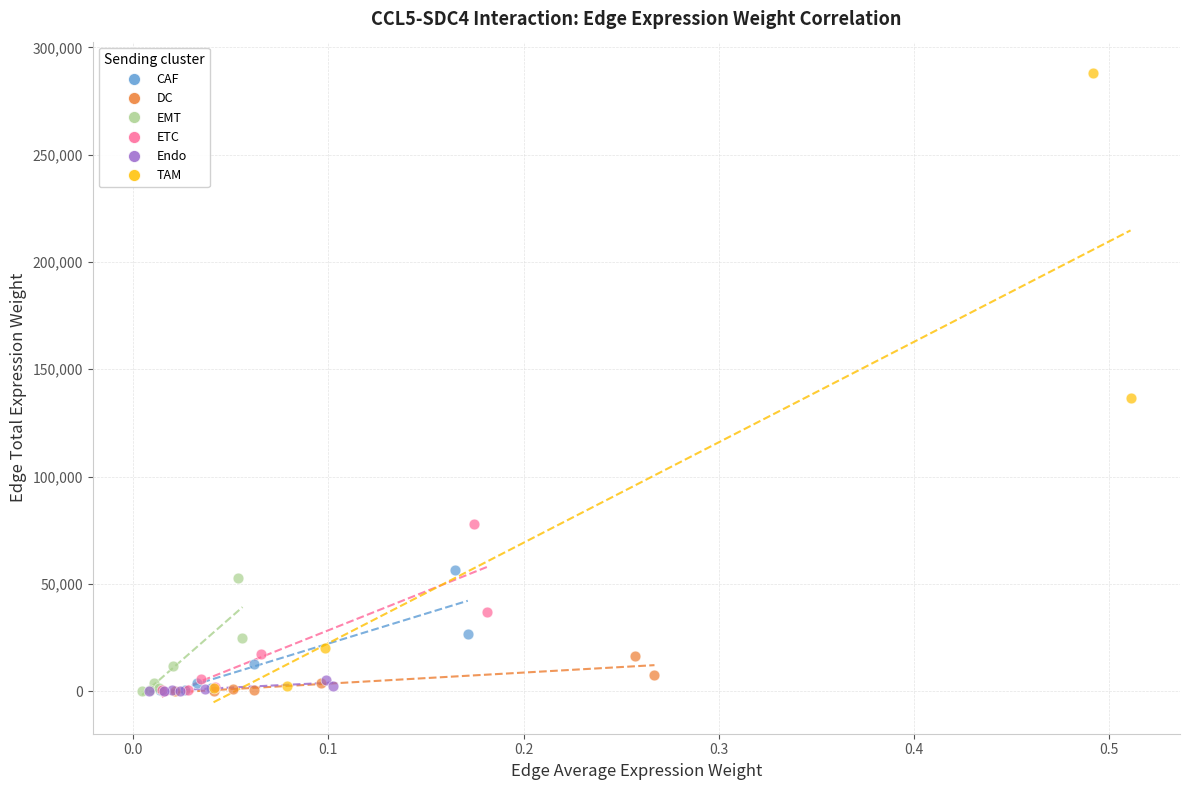

Which series has the largest Y range (max minus min)?

TAM